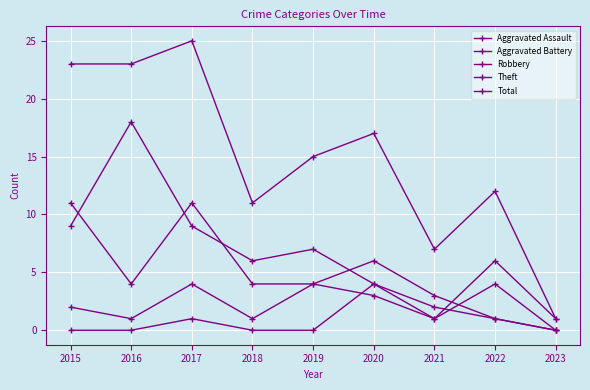

The Aggravated Battery series shows 4 at 2022. True or false?

True